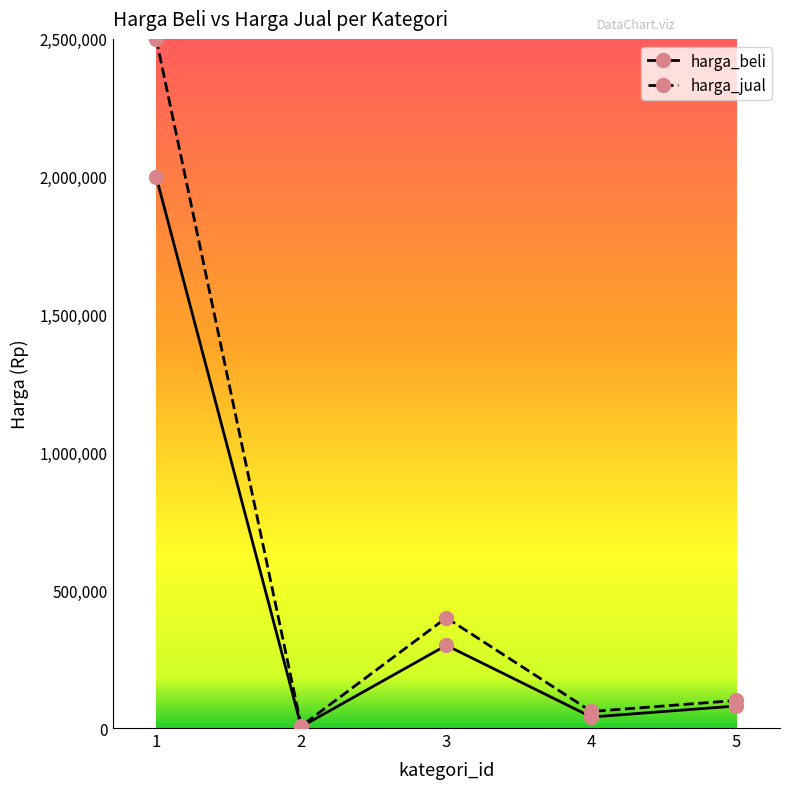

What is the maximum value for harga_jual?

2500000